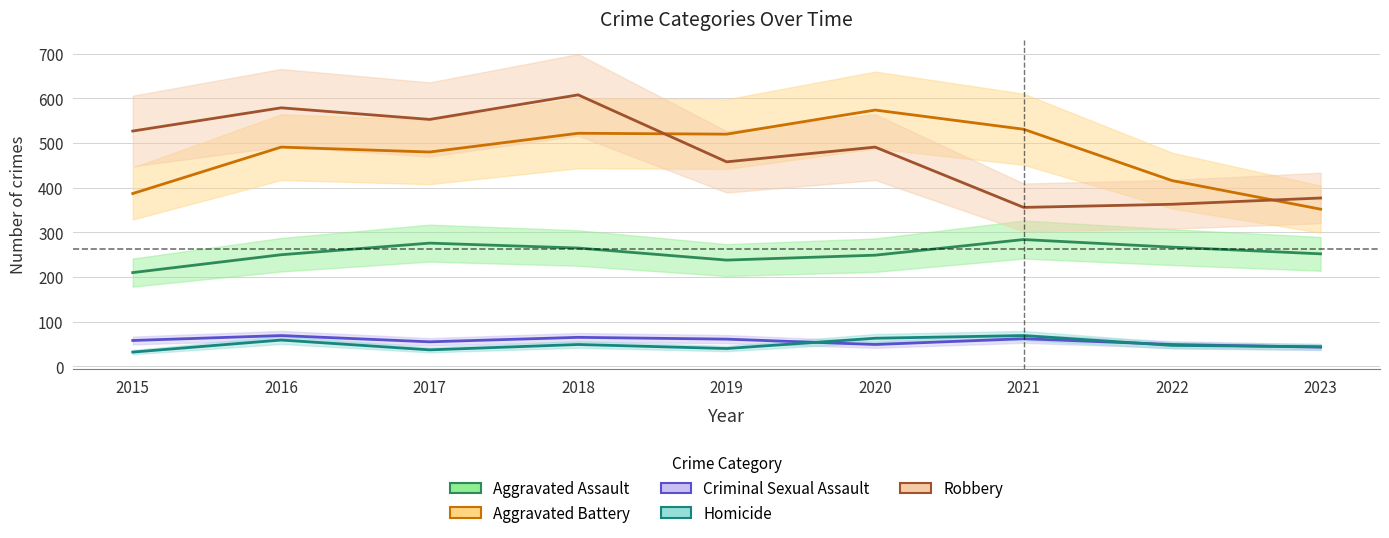

How many lines are shown in the chart?

5